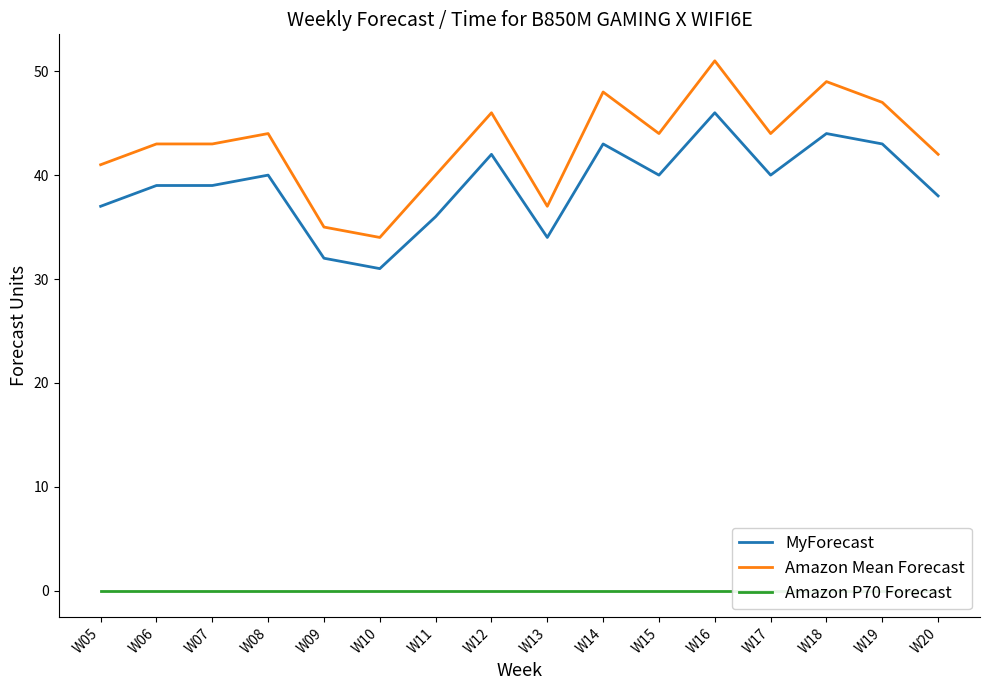

Where is MyForecast nearest to the value 38?

W20